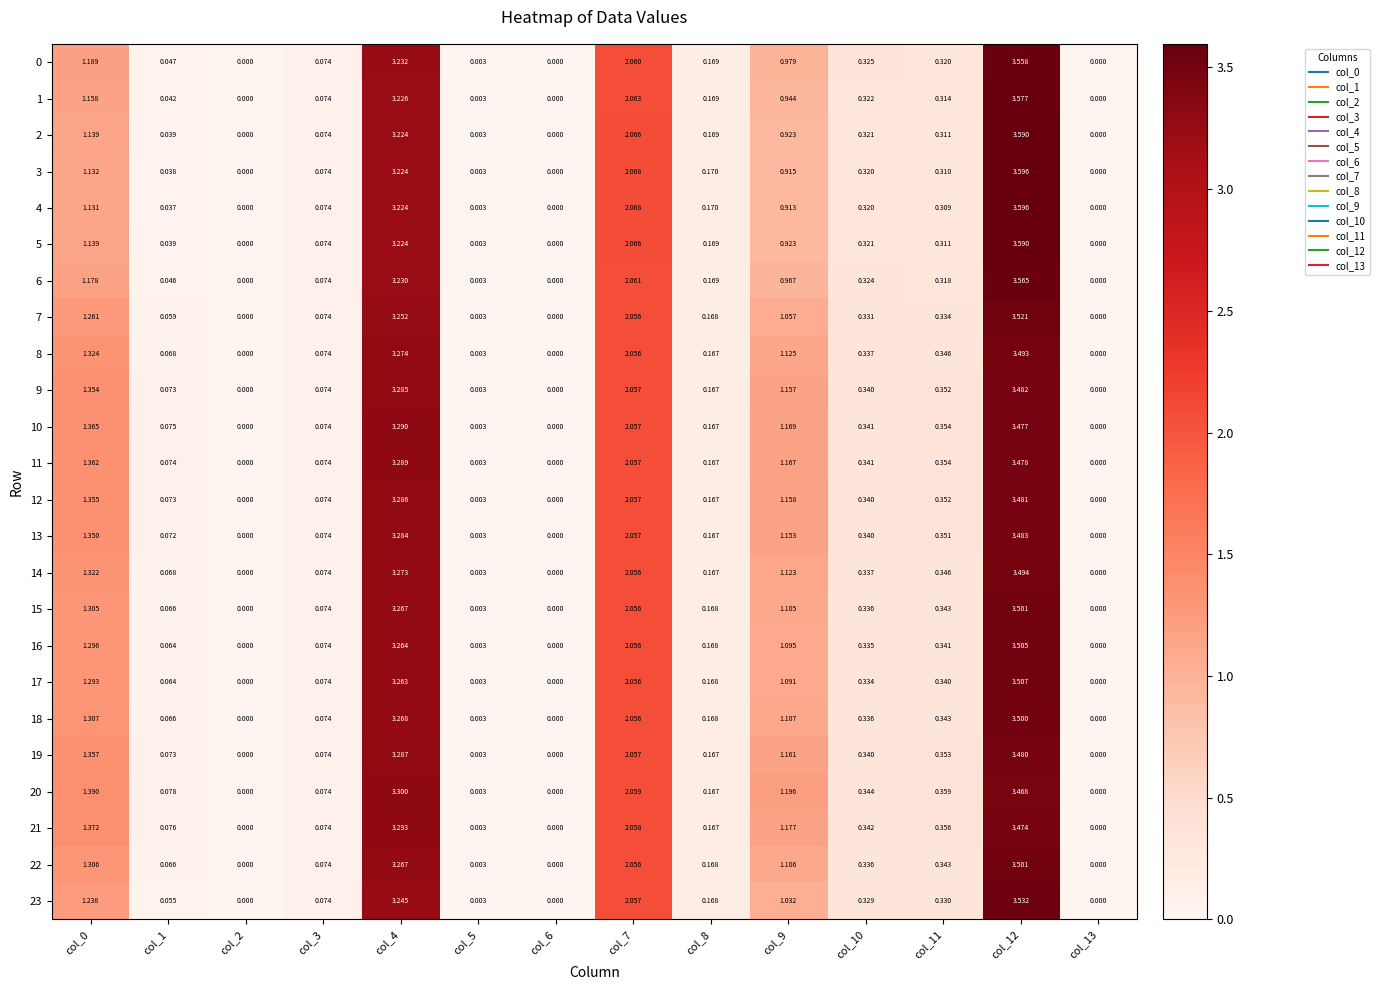

Is the value of 6 at col_4 greater than the value of 2 at col_7?

Yes